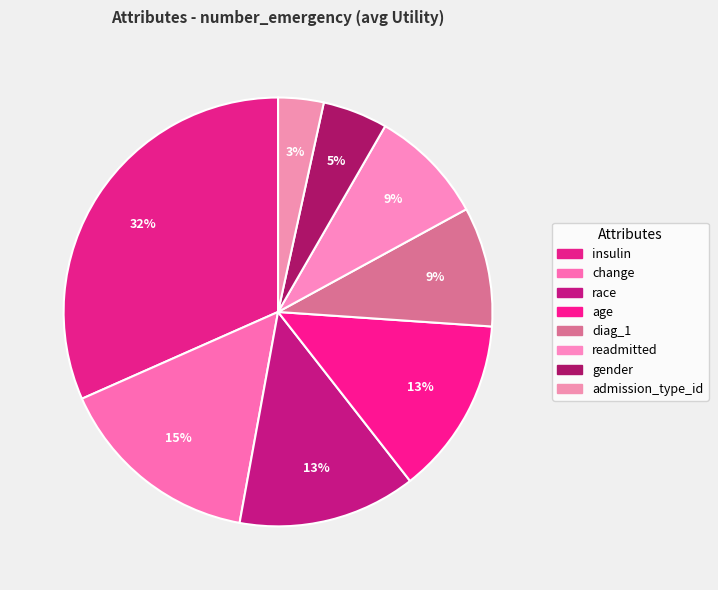

Which category has the biggest portion of the pie?

insulin